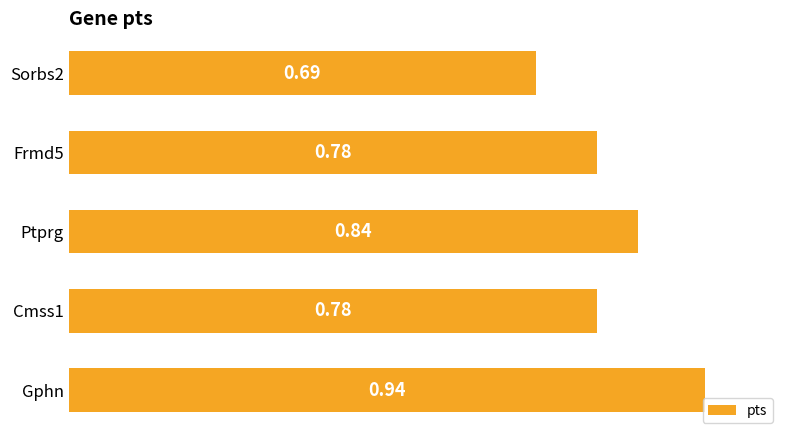

What is the sum of the values at Cmss1 and Frmd5?

1.6